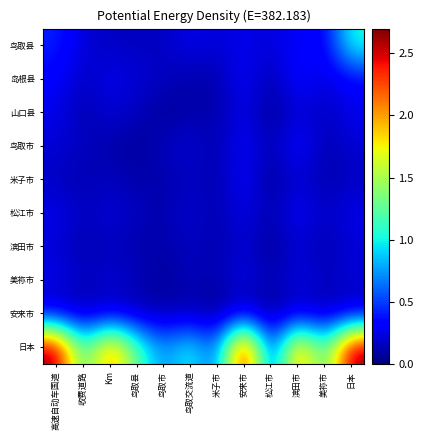

How many data points does each series have?

12